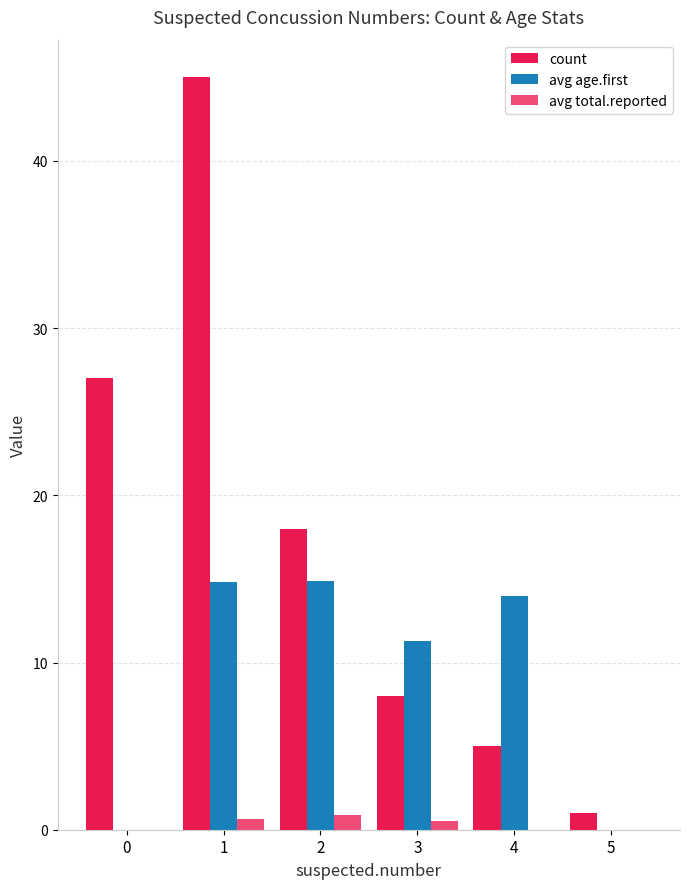

Where does the avg age.first series first go above 14?

1